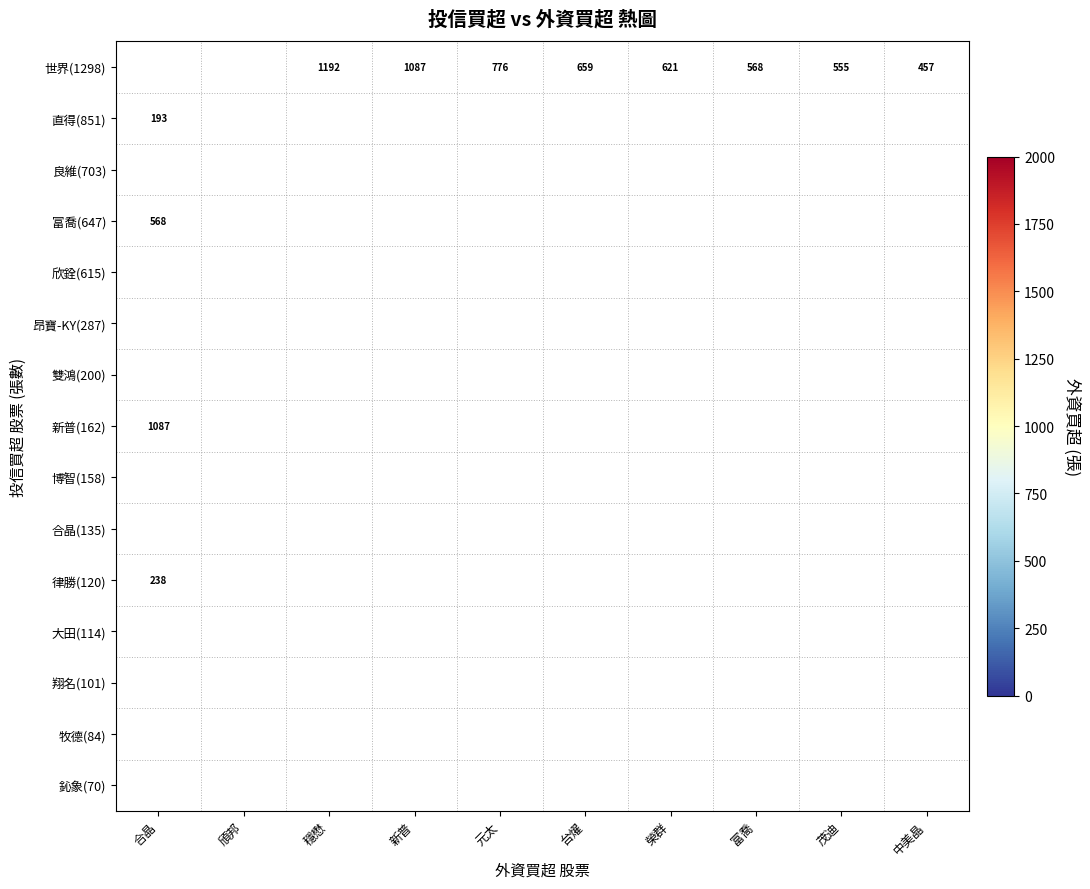

What value does the 世界(1298) series have at 穩懋, to the nearest 10?

1190